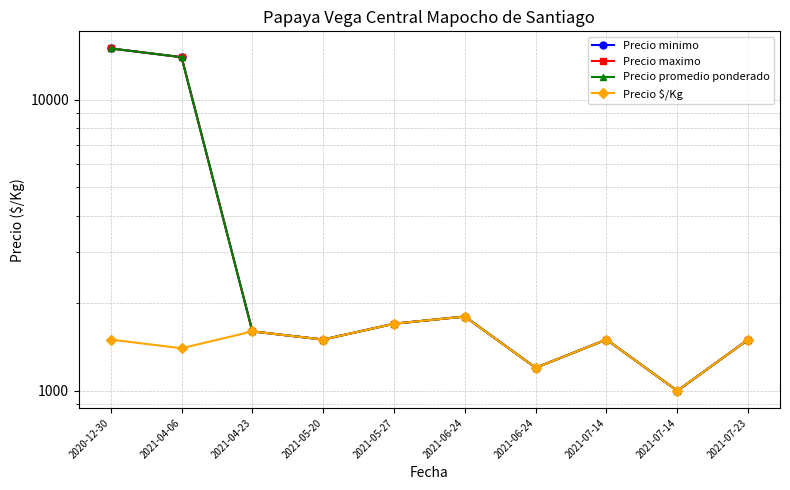

Reading left to right, list all the values displayed in this chart.

Precio minimo: 15000	14000	1600	1500	1700	1800	1200	1500	1000	1500
Precio maximo: 15000	14000	1600	1500	1700	1800	1200	1500	1000	1500
Precio promedio ponderado: 15000	14000	1600	1500	1700	1800	1200	1500	1000	1500
Precio $/Kg: 1500	1400	1600	1500	1700	1800	1200	1500	1000	1500